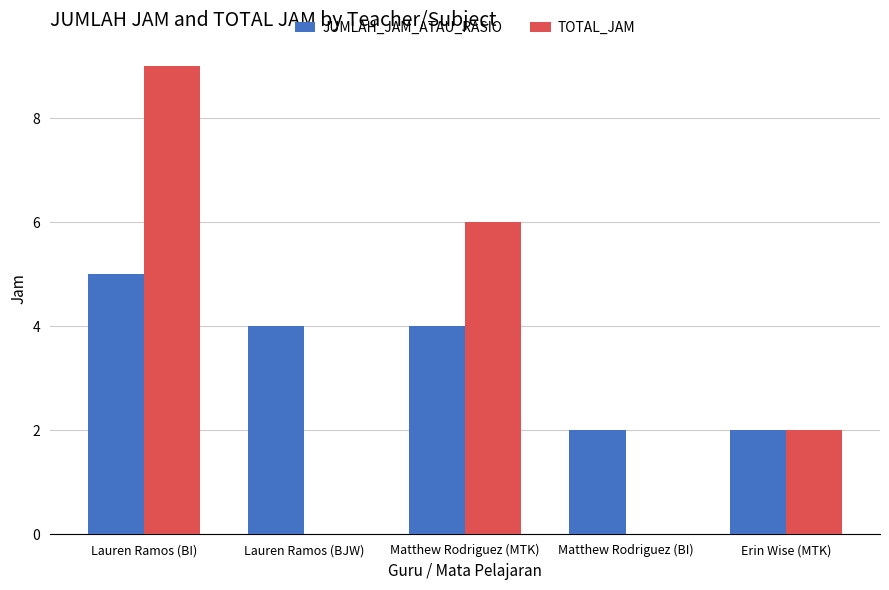

True or false: TOTAL_JAM has a value of 8 at Matthew Rodriguez (MTK).

False